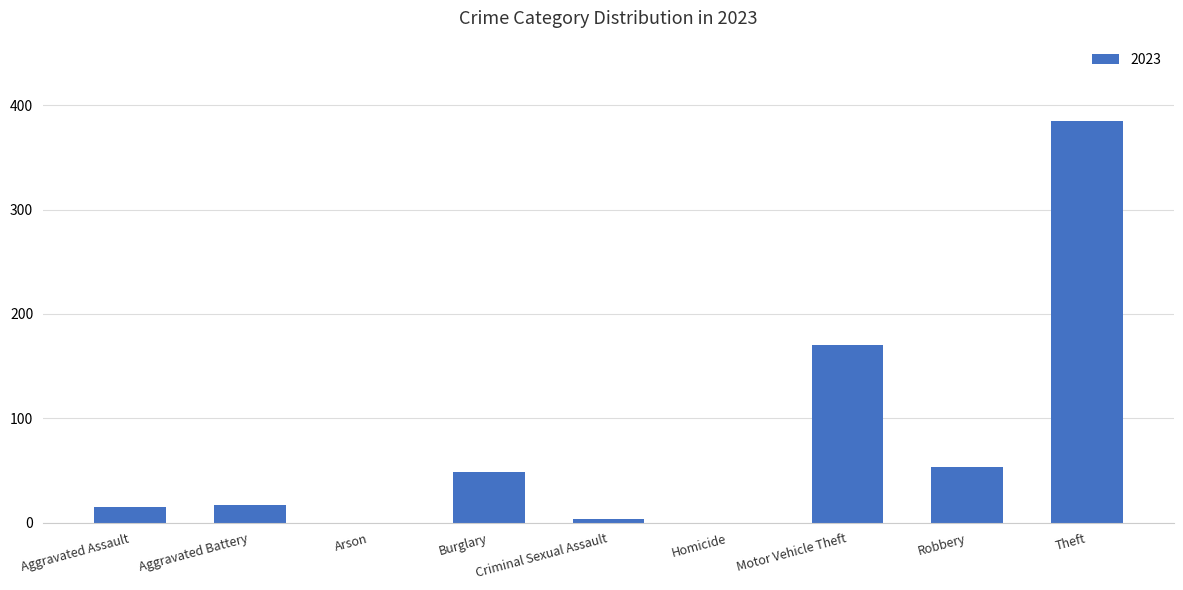

Where is the data nearest to the value 192?

Motor Vehicle Theft